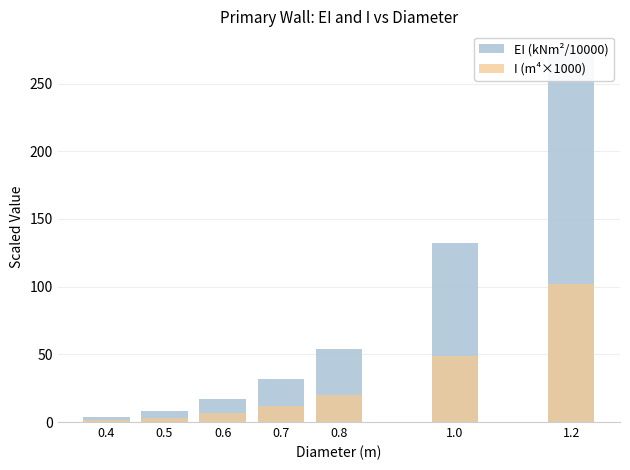

At which label does I (m⁴×1000) first exceed 11?

1.2